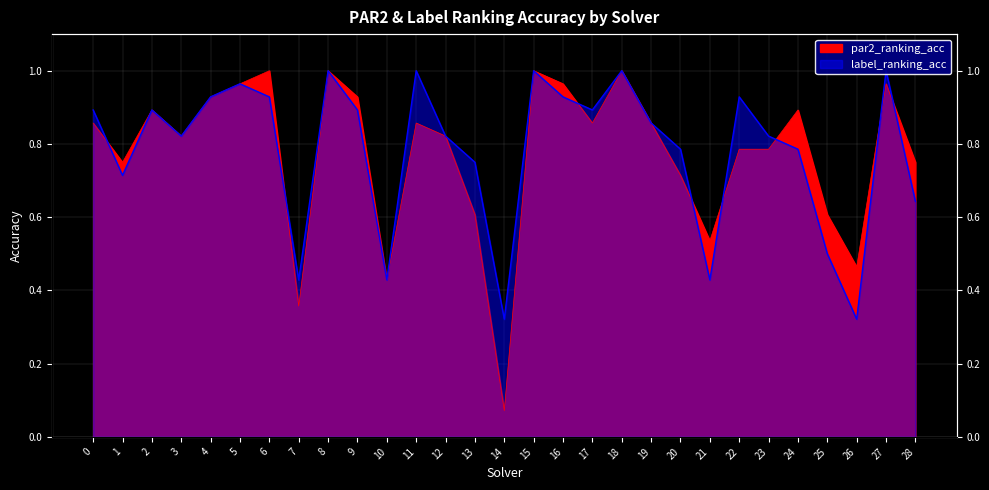

True or false: par2_ranking_acc has more than 0 interior local peaks.

True